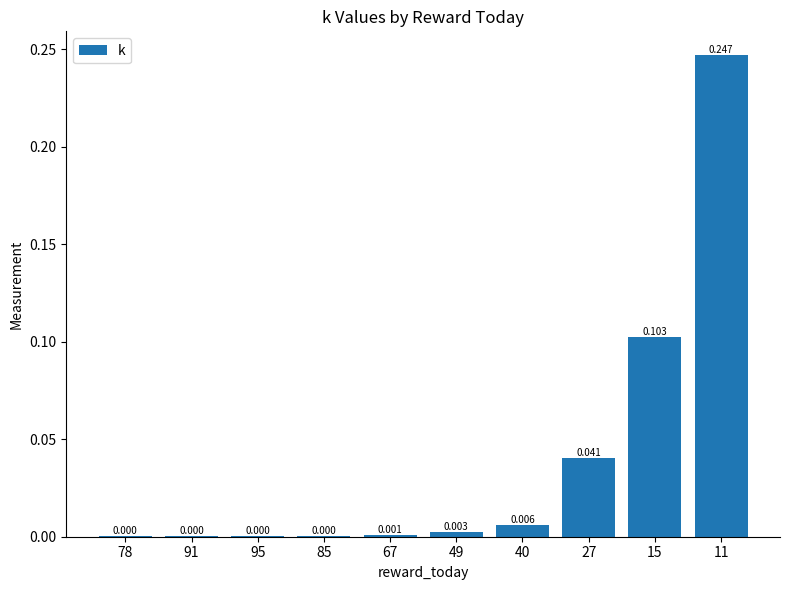

What is the difference between the second highest and minimum values?

0.1